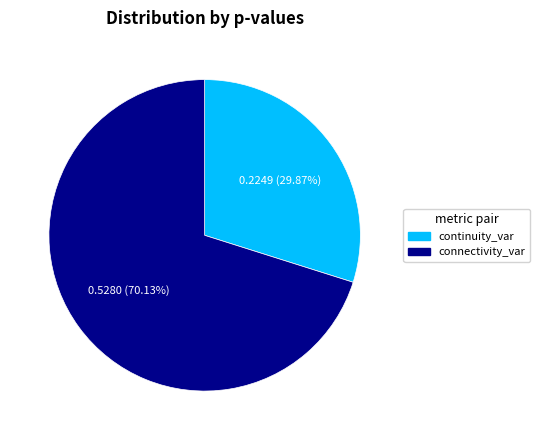

Which slice is the smallest?

continuity_var